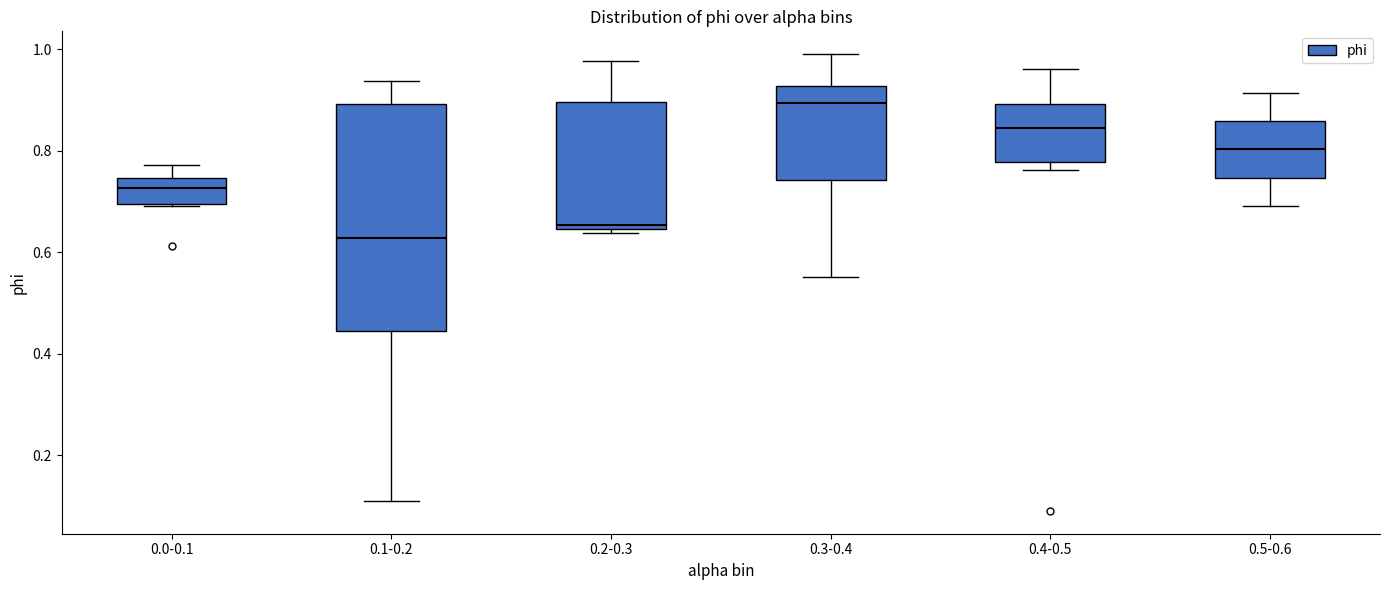

Where is the lower edge of the box for 0.2-0.3 on the y-axis? The values are not printed on the chart, so give them approximately, as read against the axis.

0.64